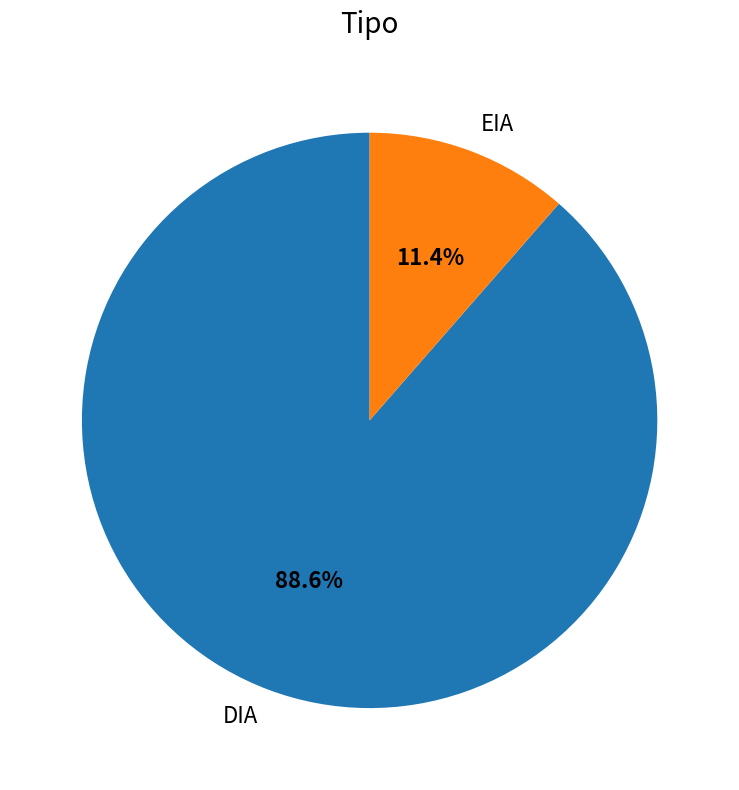

What portion of the pie excludes EIA?

88.6%